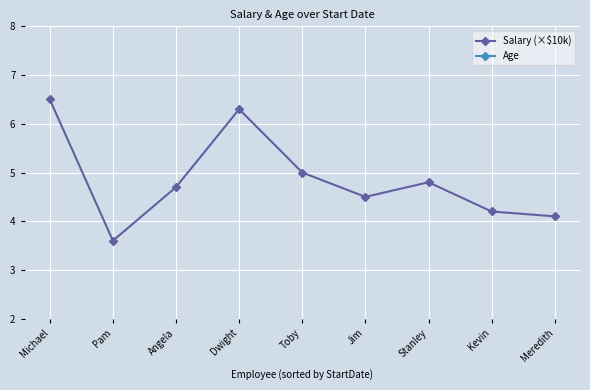

What position from the right is Dwight?

6